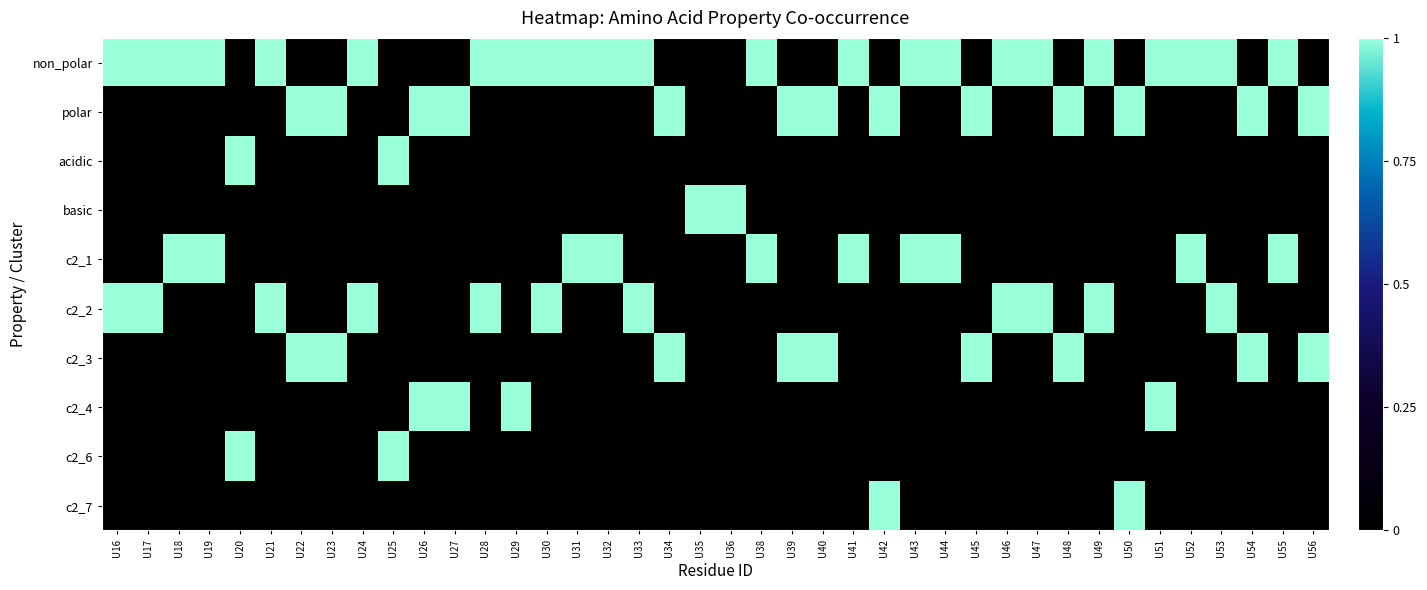

Reading left to right, extract all data points from this chart.

non_polar: U16=1	U17=1	U18=1	U19=1	U20=0	U21=1	U22=0	U23=0	U24=1	U25=0	U26=0	U27=0	U28=1	U29=1	U30=1	U31=1	U32=1	U33=1	U34=0	U35=0	U36=0	U38=1	U39=0	U40=0	U41=1	U42=0	U43=1	U44=1	U45=0	U46=1	U47=1	U48=0	U49=1	U50=0	U51=1	U52=1	U53=1	U54=0	U55=1	U56=0
polar: U16=0	U17=0	U18=0	U19=0	U20=0	U21=0	U22=1	U23=1	U24=0	U25=0	U26=1	U27=1	U28=0	U29=0	U30=0	U31=0	U32=0	U33=0	U34=1	U35=0	U36=0	U38=0	U39=1	U40=1	U41=0	U42=1	U43=0	U44=0	U45=1	U46=0	U47=0	U48=1	U49=0	U50=1	U51=0	U52=0	U53=0	U54=1	U55=0	U56=1
acidic: U16=0	U17=0	U18=0	U19=0	U20=1	U21=0	U22=0	U23=0	U24=0	U25=1	U26=0	U27=0	U28=0	U29=0	U30=0	U31=0	U32=0	U33=0	U34=0	U35=0	U36=0	U38=0	U39=0	U40=0	U41=0	U42=0	U43=0	U44=0	U45=0	U46=0	U47=0	U48=0	U49=0	U50=0	U51=0	U52=0	U53=0	U54=0	U55=0	U56=0
basic: U16=0	U17=0	U18=0	U19=0	U20=0	U21=0	U22=0	U23=0	U24=0	U25=0	U26=0	U27=0	U28=0	U29=0	U30=0	U31=0	U32=0	U33=0	U34=0	U35=1	U36=1	U38=0	U39=0	U40=0	U41=0	U42=0	U43=0	U44=0	U45=0	U46=0	U47=0	U48=0	U49=0	U50=0	U51=0	U52=0	U53=0	U54=0	U55=0	U56=0
c2_1: U16=0	U17=0	U18=1	U19=1	U20=0	U21=0	U22=0	U23=0	U24=0	U25=0	U26=0	U27=0	U28=0	U29=0	U30=0	U31=1	U32=1	U33=0	U34=0	U35=0	U36=0	U38=1	U39=0	U40=0	U41=1	U42=0	U43=1	U44=1	U45=0	U46=0	U47=0	U48=0	U49=0	U50=0	U51=0	U52=1	U53=0	U54=0	U55=1	U56=0
c2_2: U16=1	U17=1	U18=0	U19=0	U20=0	U21=1	U22=0	U23=0	U24=1	U25=0	U26=0	U27=0	U28=1	U29=0	U30=1	U31=0	U32=0	U33=1	U34=0	U35=0	U36=0	U38=0	U39=0	U40=0	U41=0	U42=0	U43=0	U44=0	U45=0	U46=1	U47=1	U48=0	U49=1	U50=0	U51=0	U52=0	U53=1	U54=0	U55=0	U56=0
c2_3: U16=0	U17=0	U18=0	U19=0	U20=0	U21=0	U22=1	U23=1	U24=0	U25=0	U26=0	U27=0	U28=0	U29=0	U30=0	U31=0	U32=0	U33=0	U34=1	U35=0	U36=0	U38=0	U39=1	U40=1	U41=0	U42=0	U43=0	U44=0	U45=1	U46=0	U47=0	U48=1	U49=0	U50=0	U51=0	U52=0	U53=0	U54=1	U55=0	U56=1
c2_4: U16=0	U17=0	U18=0	U19=0	U20=0	U21=0	U22=0	U23=0	U24=0	U25=0	U26=1	U27=1	U28=0	U29=1	U30=0	U31=0	U32=0	U33=0	U34=0	U35=0	U36=0	U38=0	U39=0	U40=0	U41=0	U42=0	U43=0	U44=0	U45=0	U46=0	U47=0	U48=0	U49=0	U50=0	U51=1	U52=0	U53=0	U54=0	U55=0	U56=0
c2_6: U16=0	U17=0	U18=0	U19=0	U20=1	U21=0	U22=0	U23=0	U24=0	U25=1	U26=0	U27=0	U28=0	U29=0	U30=0	U31=0	U32=0	U33=0	U34=0	U35=0	U36=0	U38=0	U39=0	U40=0	U41=0	U42=0	U43=0	U44=0	U45=0	U46=0	U47=0	U48=0	U49=0	U50=0	U51=0	U52=0	U53=0	U54=0	U55=0	U56=0
c2_7: U16=0	U17=0	U18=0	U19=0	U20=0	U21=0	U22=0	U23=0	U24=0	U25=0	U26=0	U27=0	U28=0	U29=0	U30=0	U31=0	U32=0	U33=0	U34=0	U35=0	U36=0	U38=0	U39=0	U40=0	U41=0	U42=1	U43=0	U44=0	U45=0	U46=0	U47=0	U48=0	U49=0	U50=1	U51=0	U52=0	U53=0	U54=0	U55=0	U56=0